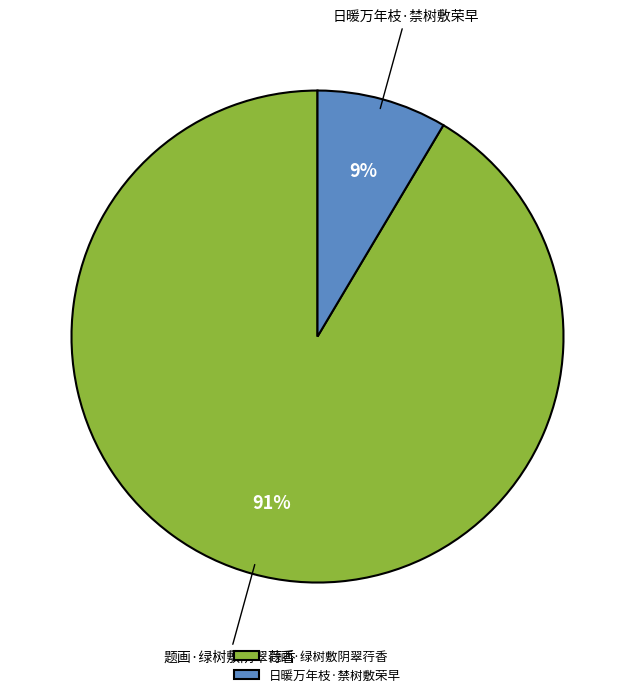

Count the number of slices in the pie.

2